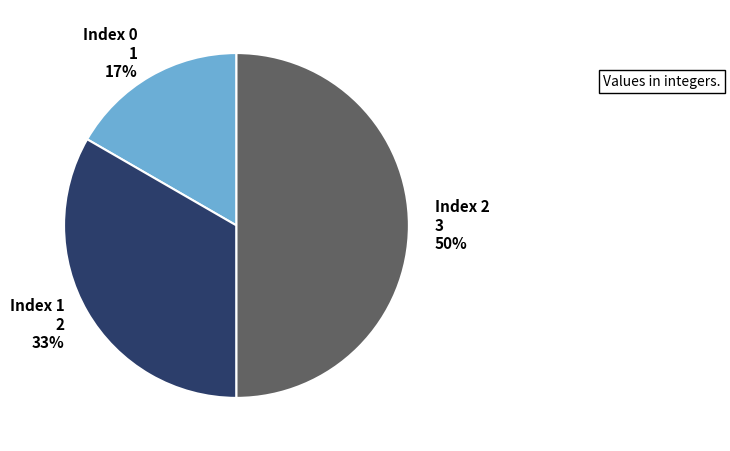

To the nearest percent, what is the difference between the largest and smallest slice percentages?

33%